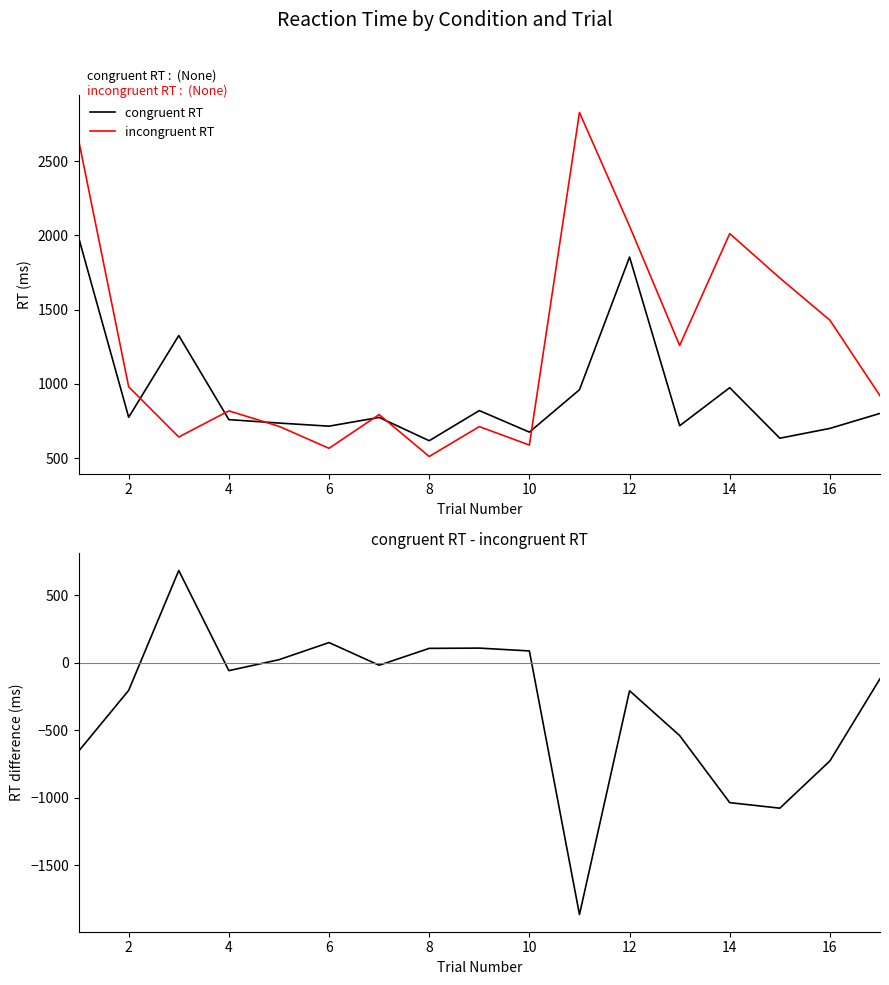

How many data points in congruent RT are above 775?

8